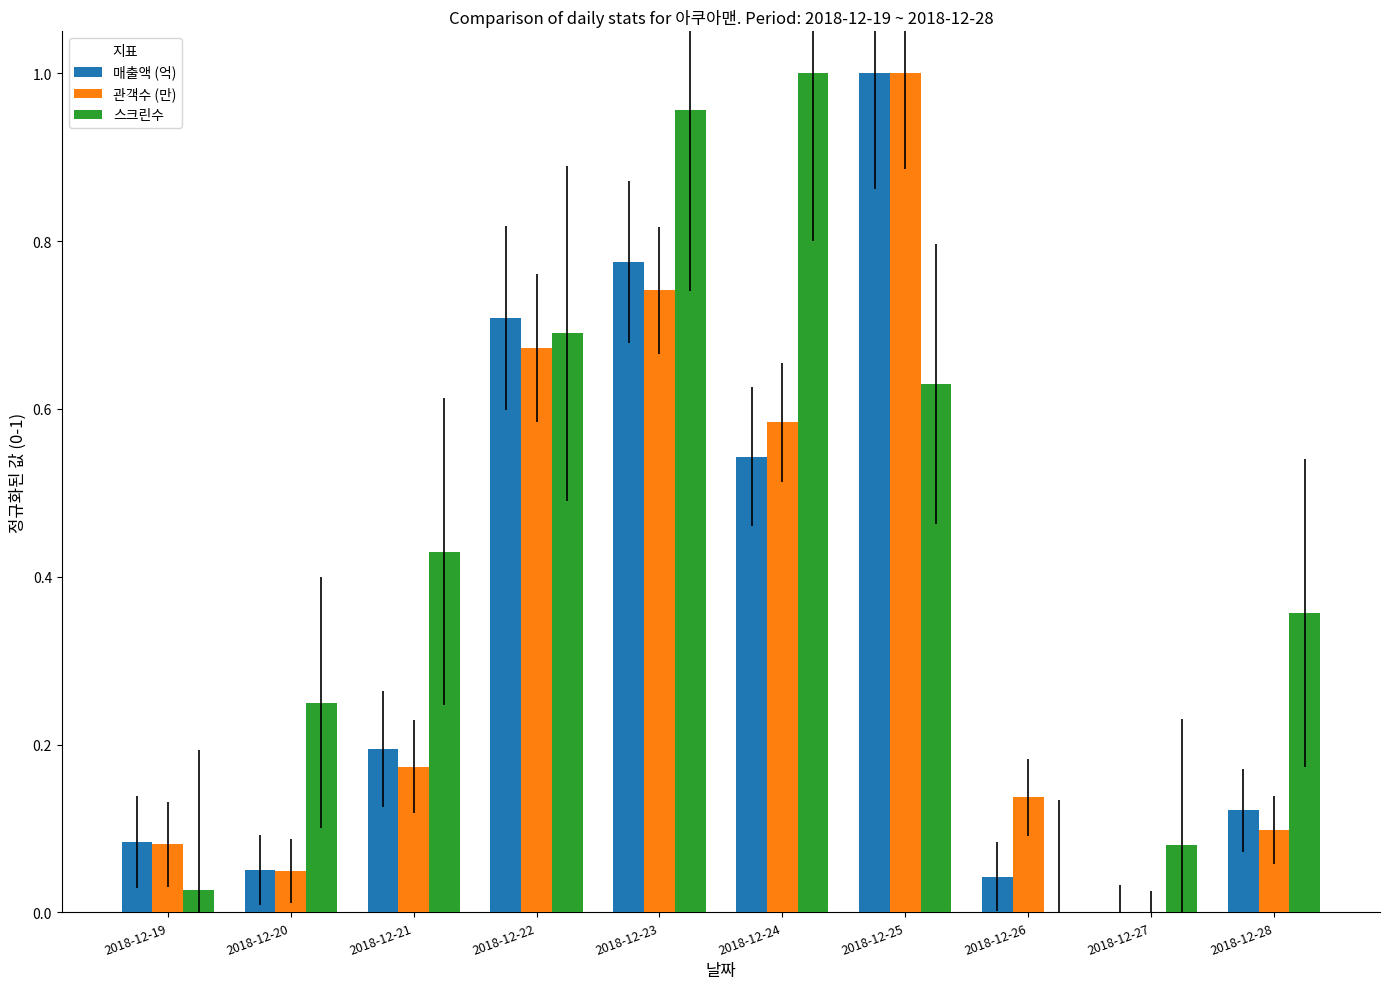

Is it true that 관객수 (만) equals 0.1 at 2018-12-21?

False